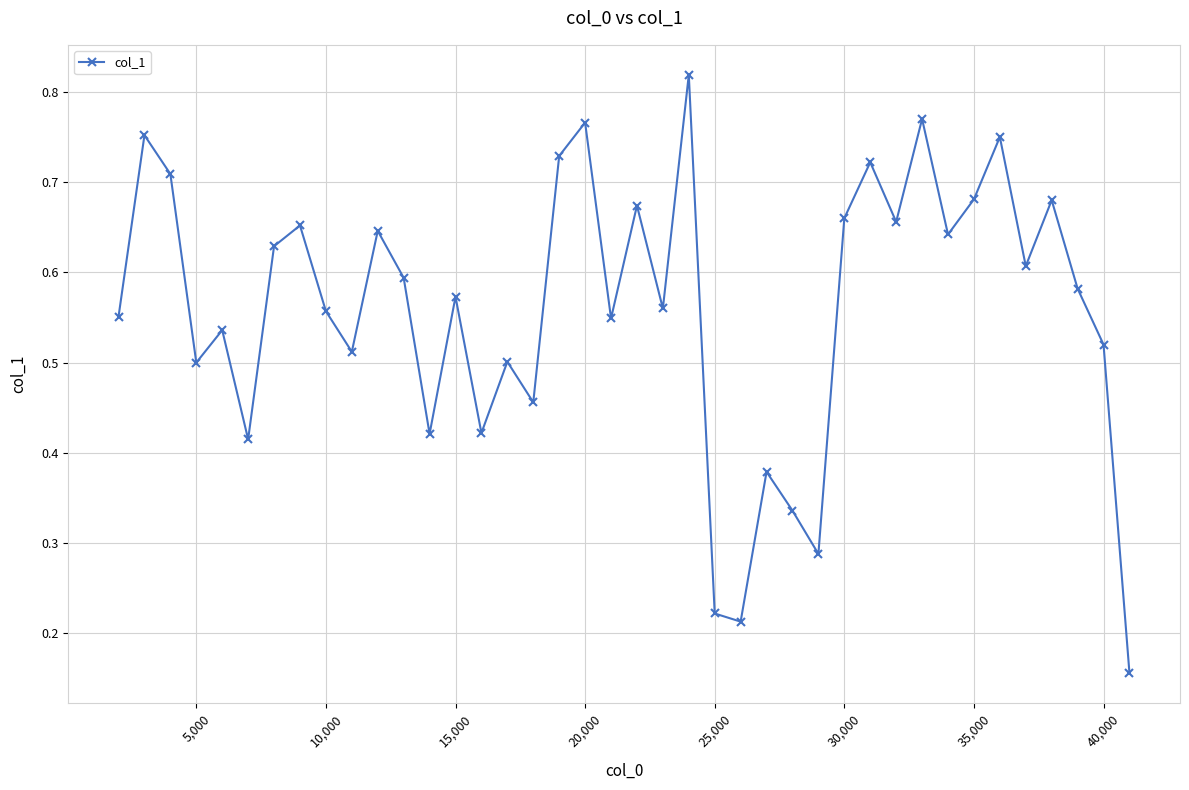

How many values are between 0 and 1?

40